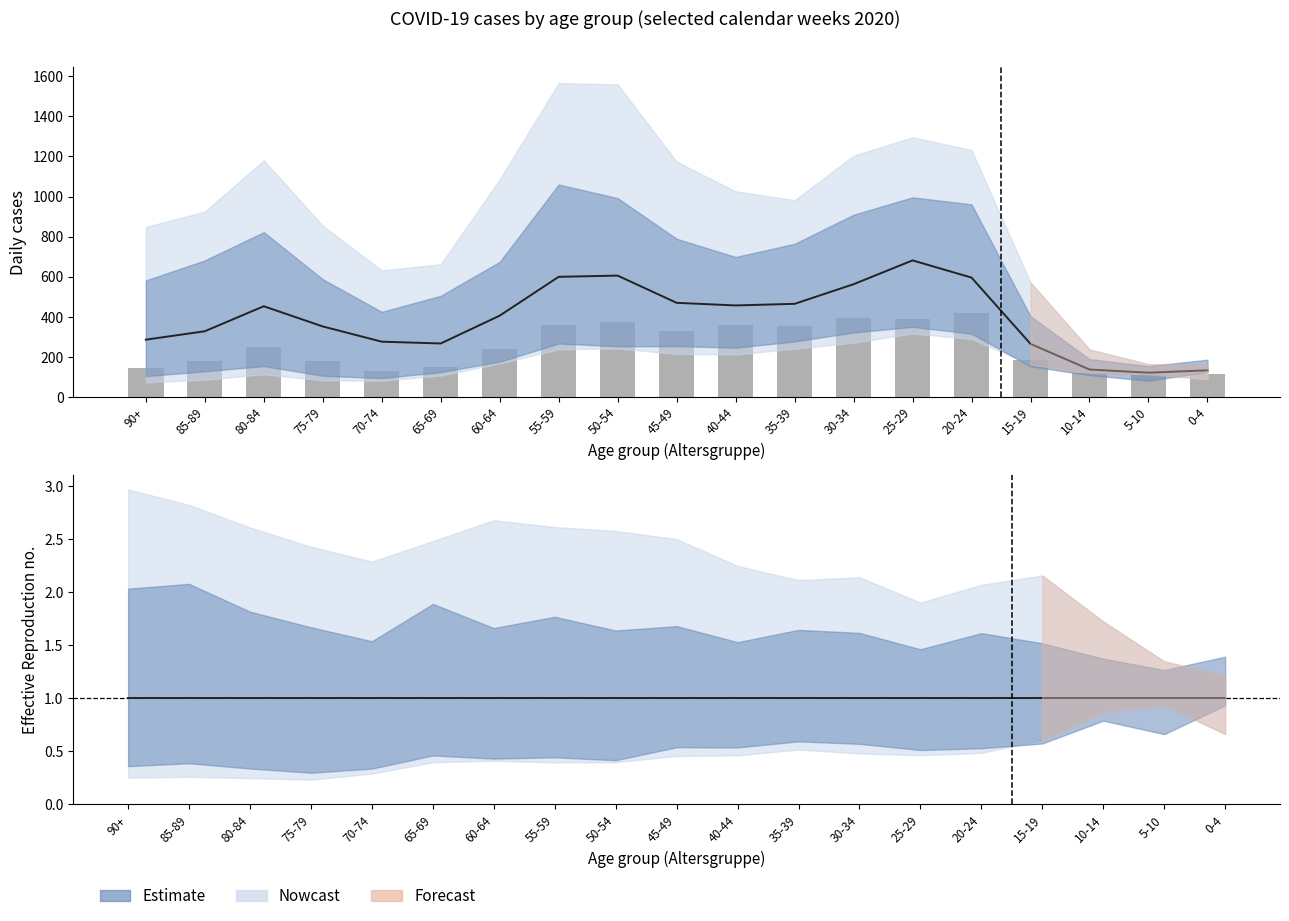

At how many categories does at least one series exceed 271?

14